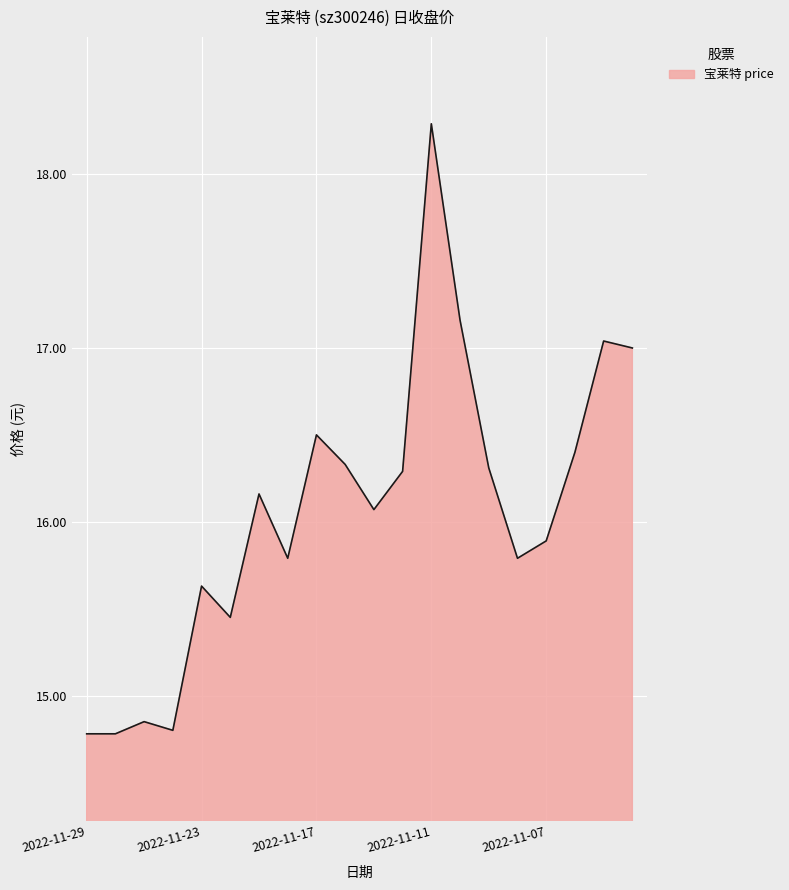

How many lines are shown in the chart?

1